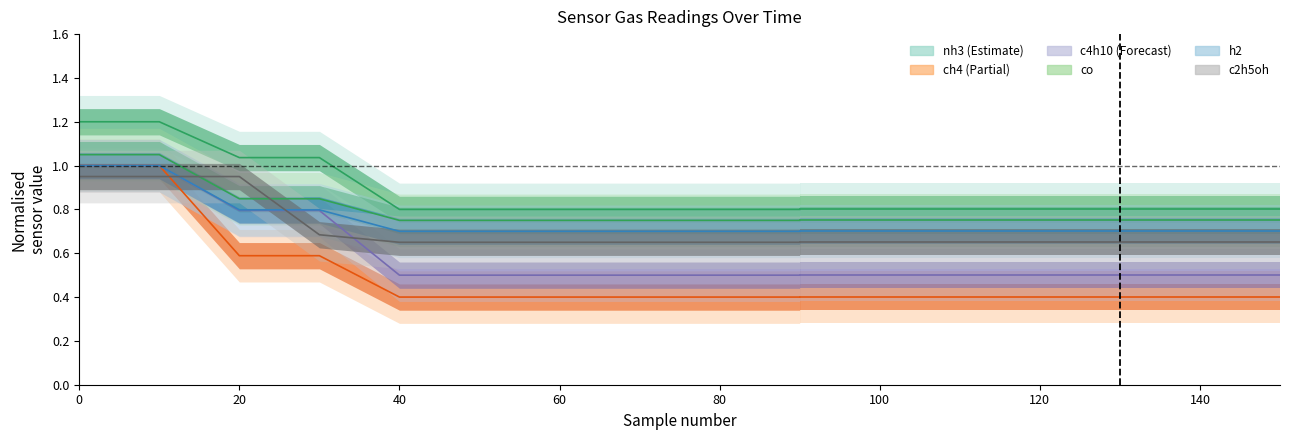

True or false: nh3 has more than 1 interior local peaks.

False